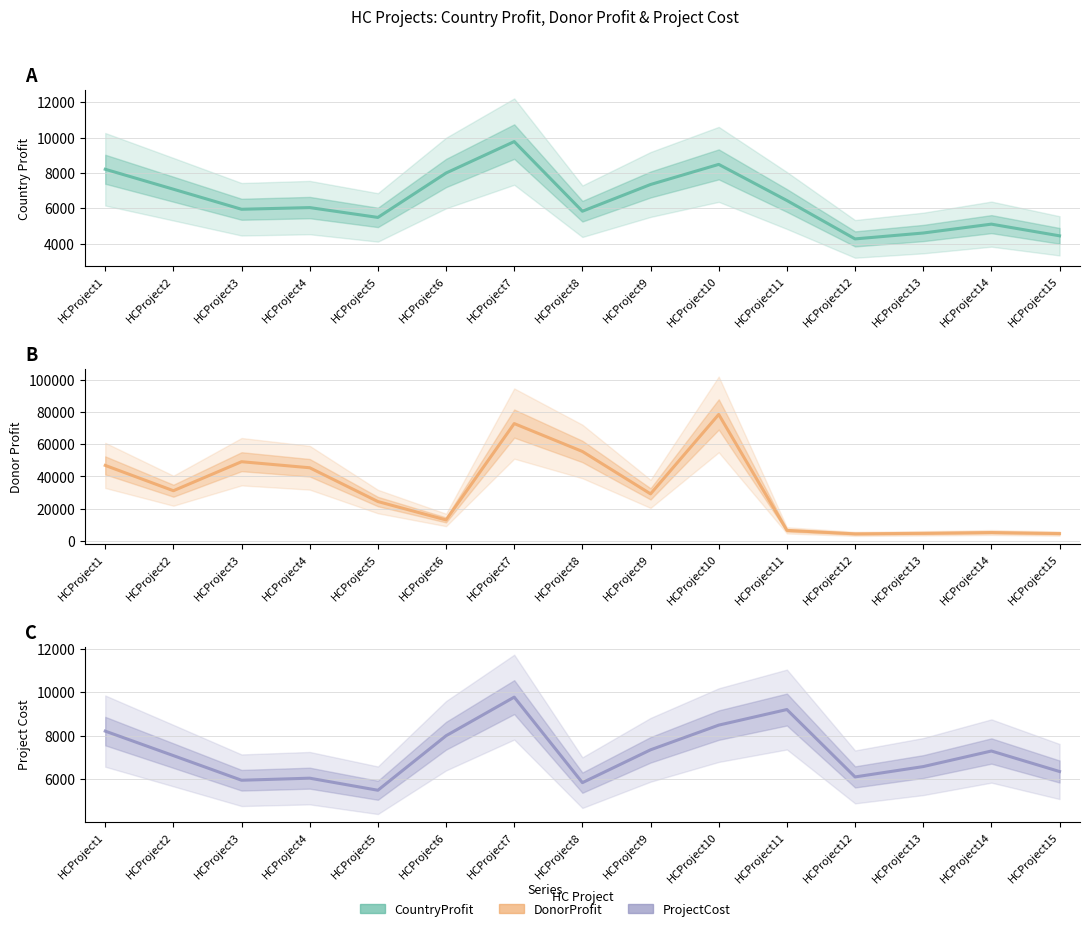

At HCProject4, list the series in order from largest to smallest.

DonorProfit, CountryProfit, ProjectCost